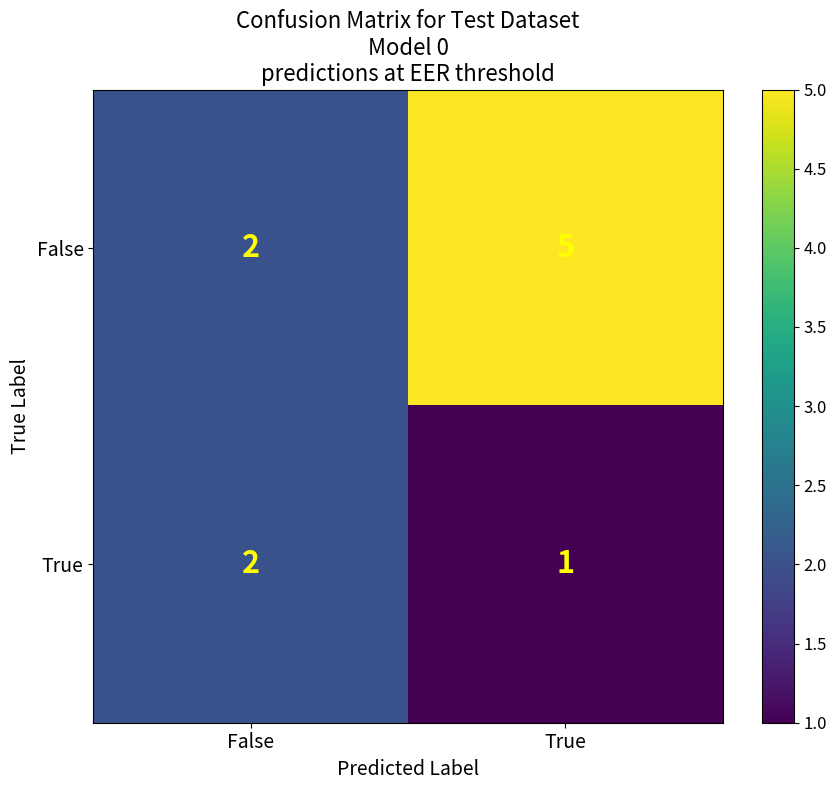

What is the difference between the highest and lowest values at True?

4